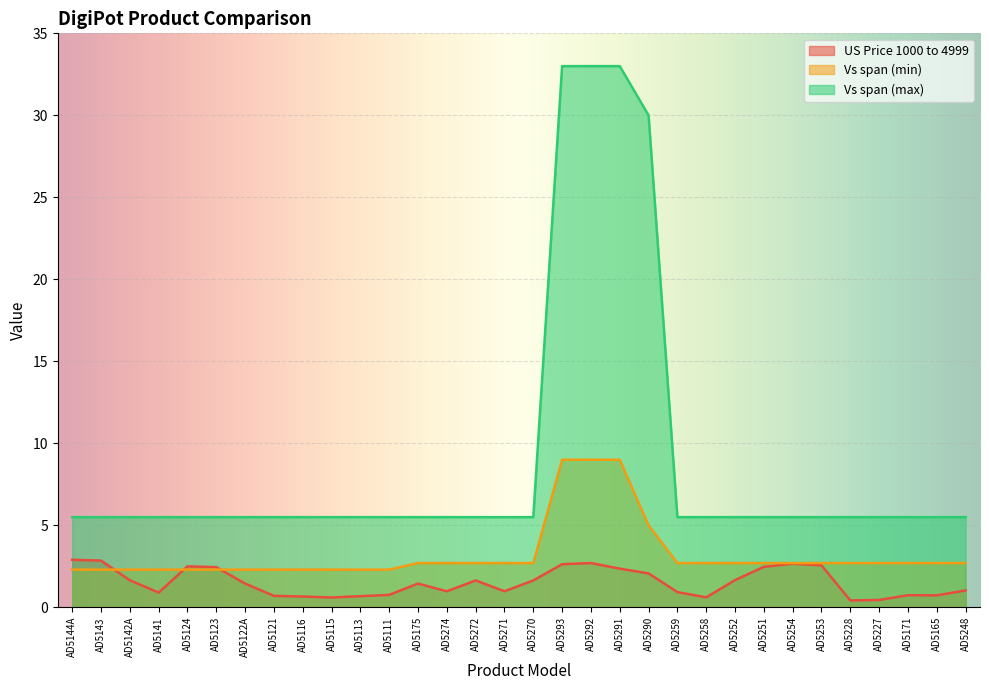

What is the spread (max minus min) of values at AD5293?

30.4